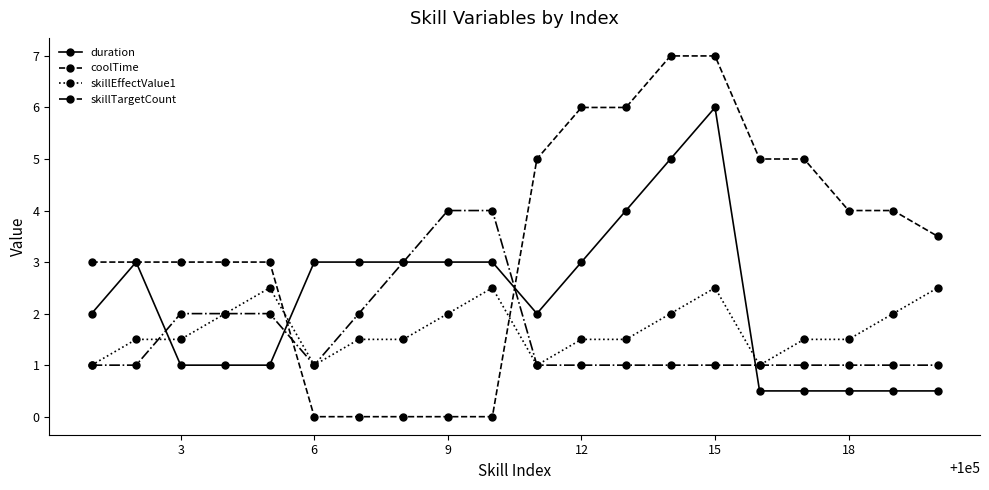

What is the value of the skillTargetCount point at the 2nd from the left?

1.0